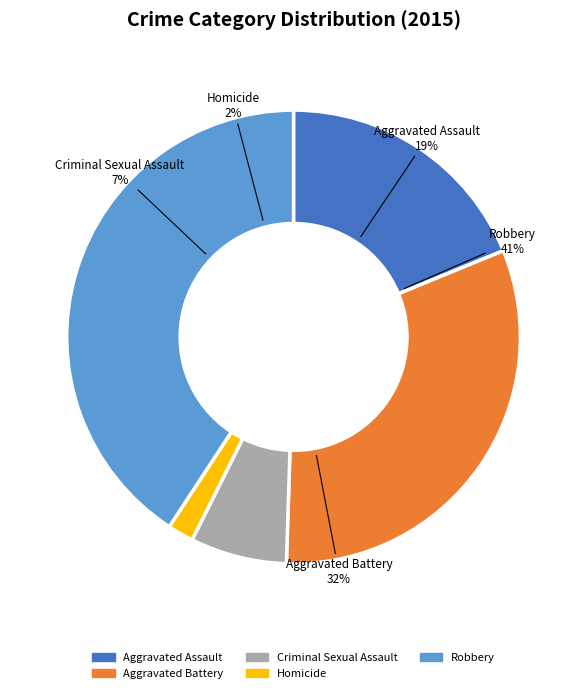

What percentage is the Aggravated Assault slice, to the nearest percent?

19%